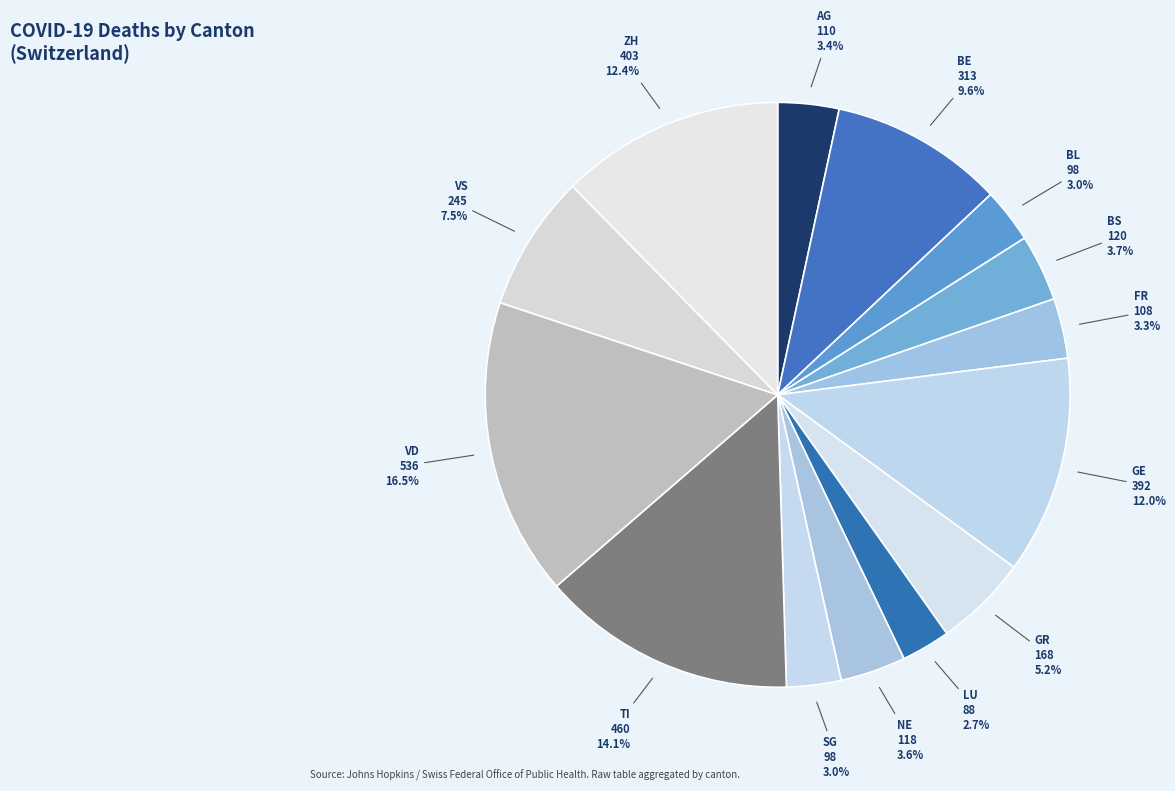

Does any single category account for the majority?

No